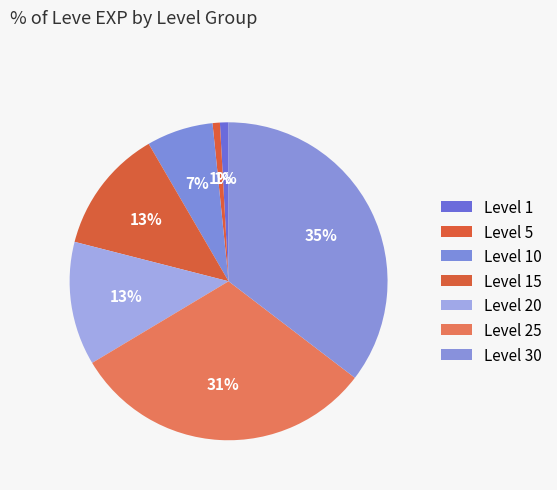

How many segments does this pie chart have?

7